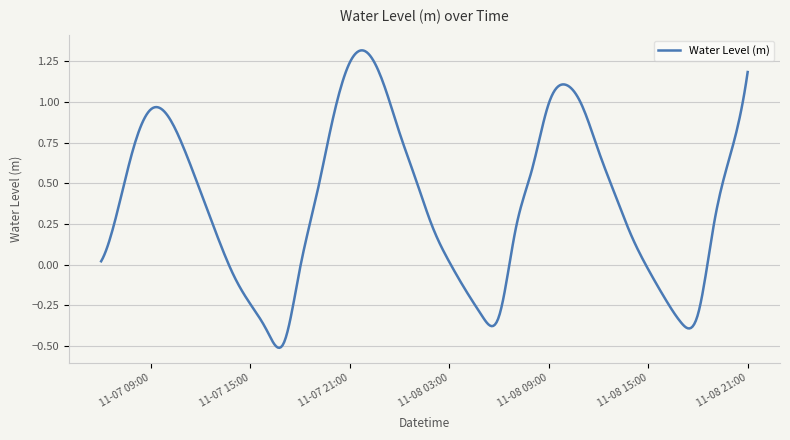

Rank the categories by value from lowest to highest.

2022-11-07 17:00, 2022-11-07 16:00, 2022-11-08 17:00, 2022-11-08 05:00, 2022-11-08 06:00, 2022-11-08 18:00, 2022-11-07 15:00, 2022-11-08 16:00, 2022-11-08 04:00, 2022-11-07 14:00, 2022-11-08 15:00, 2022-11-07 18:00, 2022-11-08 03:00, 2022-11-07 06:00, 2022-11-08 14:00, 2022-11-07 13:00, 2022-11-08 07:00, 2022-11-08 02:00, 2022-11-08 19:00, 2022-11-07 07:00, 2022-11-07 19:00, 2022-11-08 13:00, 2022-11-07 12:00, 2022-11-08 01:00, 2022-11-08 08:00, 2022-11-08 20:00, 2022-11-08 12:00, 2022-11-07 11:00, 2022-11-07 08:00, 2022-11-08 00:00, 2022-11-07 20:00, 2022-11-07 10:00, 2022-11-07 09:00, 2022-11-08 11:00, 2022-11-08 09:00, 2022-11-08 10:00, 2022-11-07 23:00, 2022-11-08 21:00, 2022-11-07 21:00, 2022-11-07 22:00